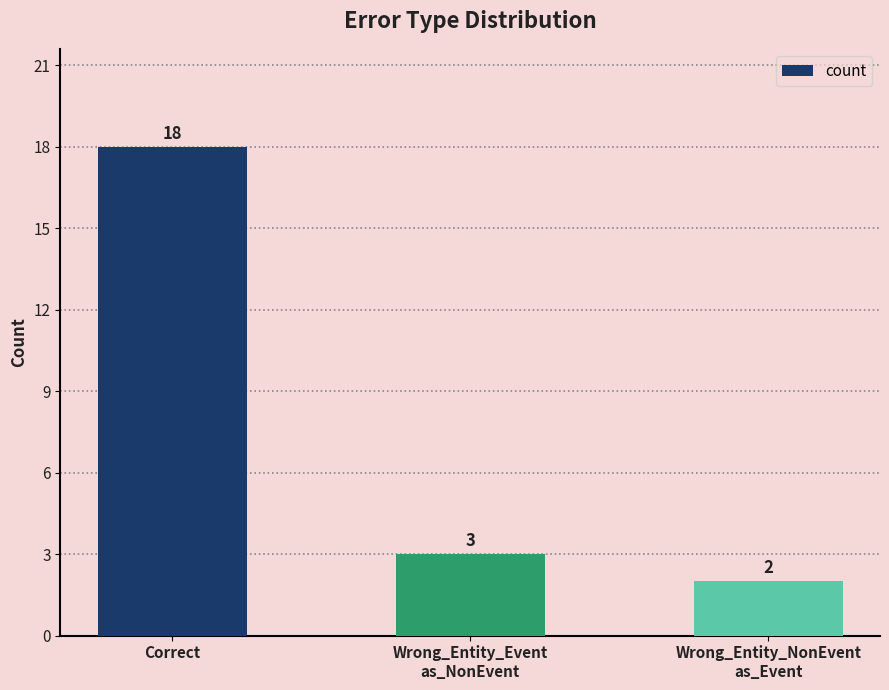

Rank the categories by value from highest to lowest.

Correct, Wrong_Entity_Event
as_NonEvent, Wrong_Entity_NonEvent
as_Event